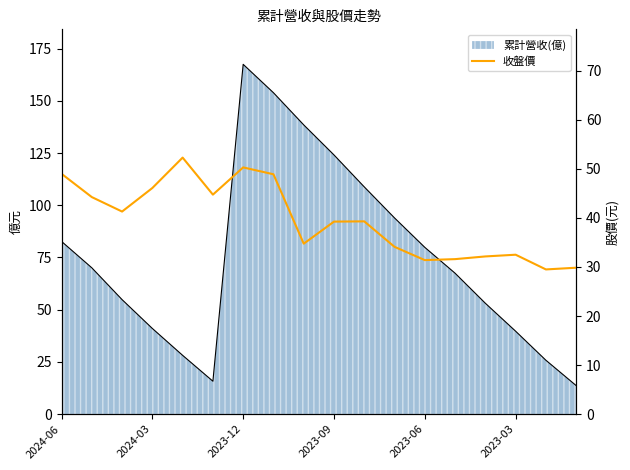

What is the difference between the second highest and second lowest values?

20.4